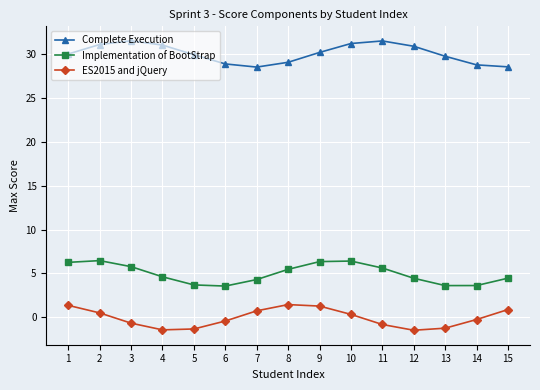

Between 1 and 5, which series saw the biggest shift?

ES2015 and jQuery